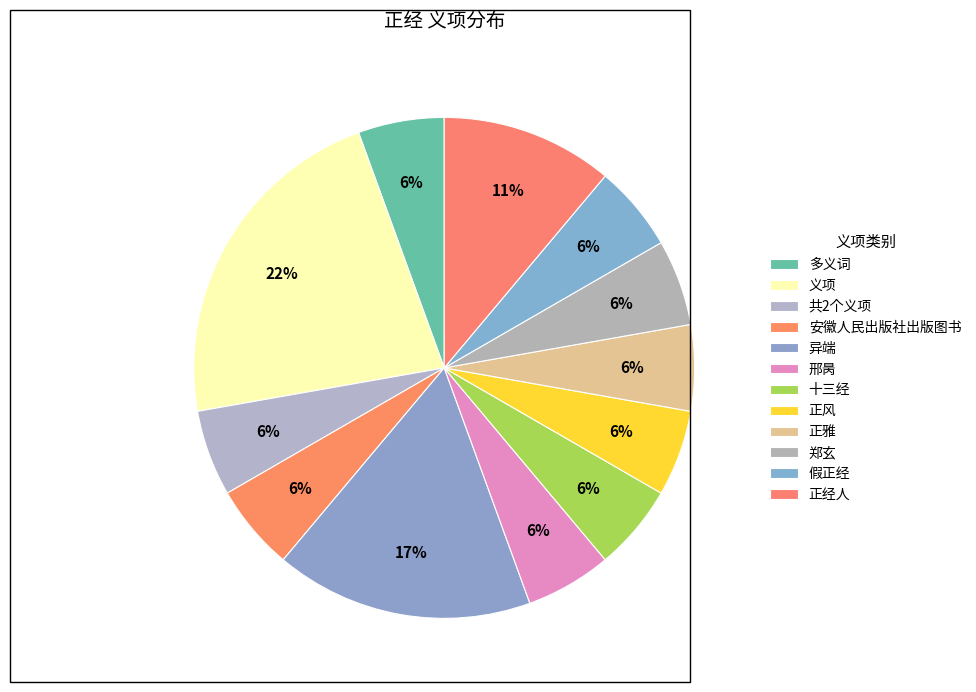

Does any single category account for the majority?

No